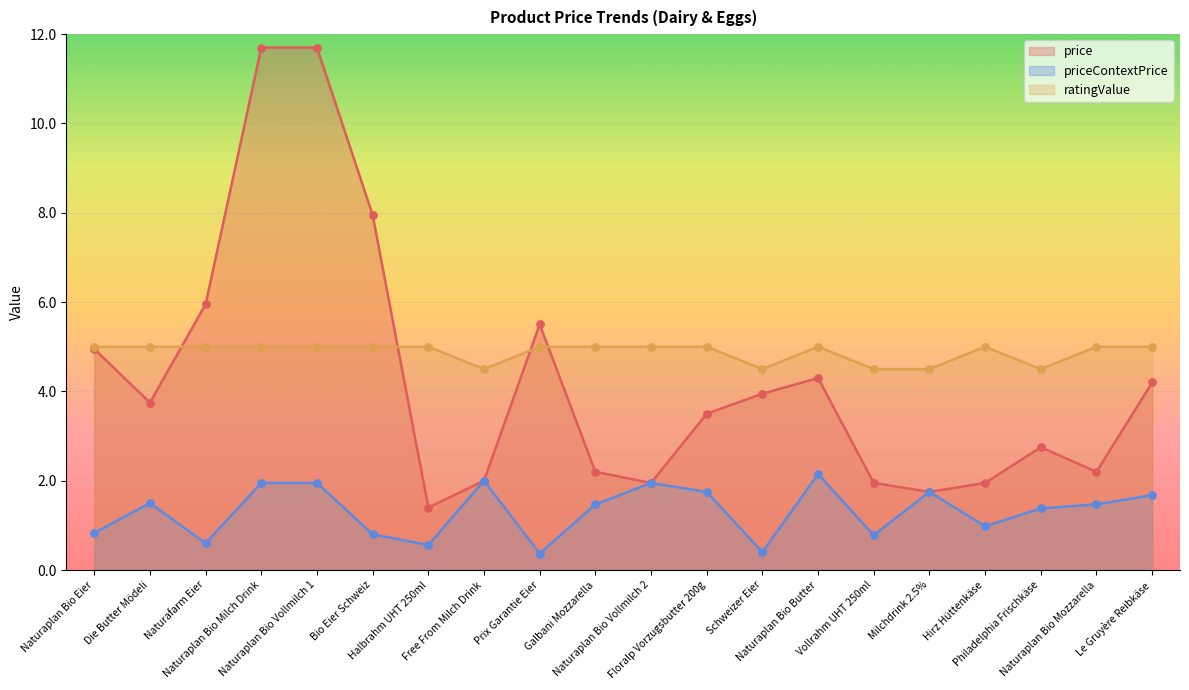

Is the value of price at Naturaplan Bio Mozzarella greater than the value of ratingValue at Naturaplan Bio Vollmilch 2?

No